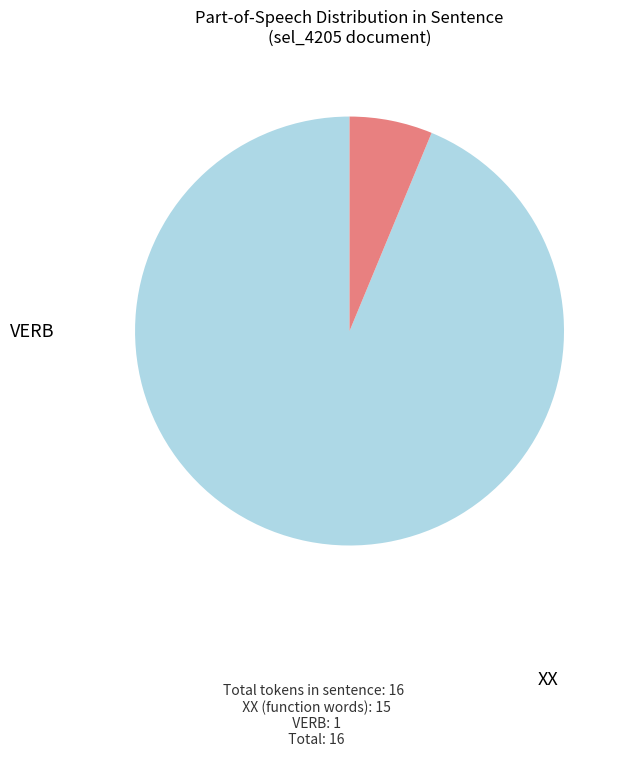

What is the largest slice in the pie chart?

XX